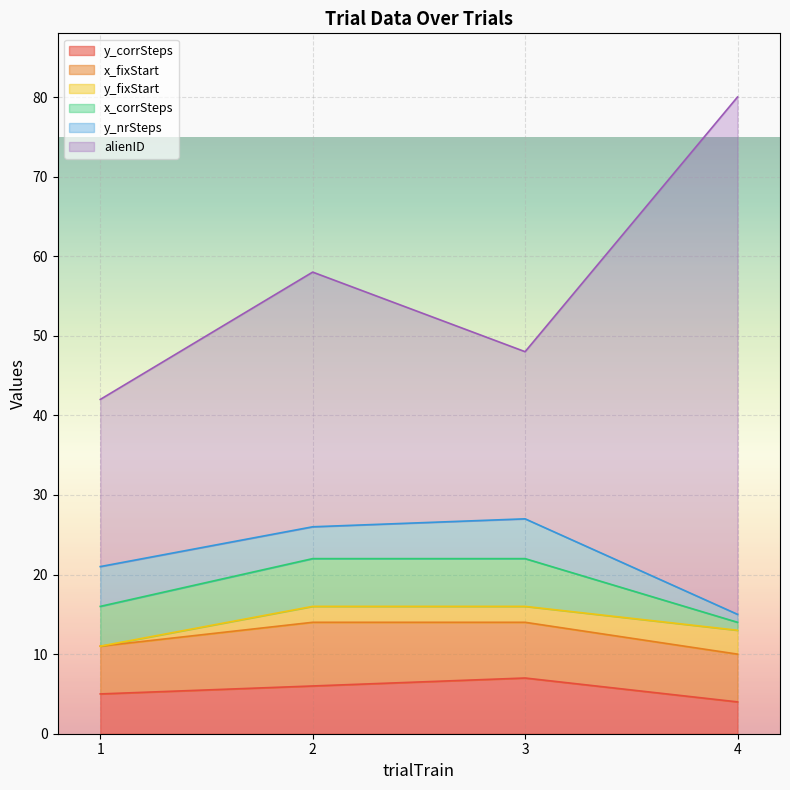

What are all the series names shown in the legend?

y_corrSteps, x_fixStart, y_fixStart, x_corrSteps, y_nrSteps, alienID